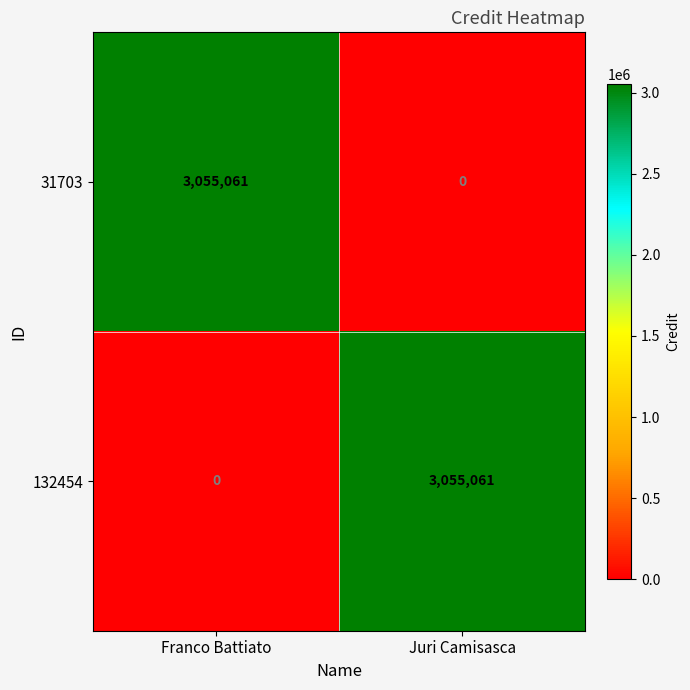

Where is 31703 nearest to the value 1527530?

Juri Camisasca